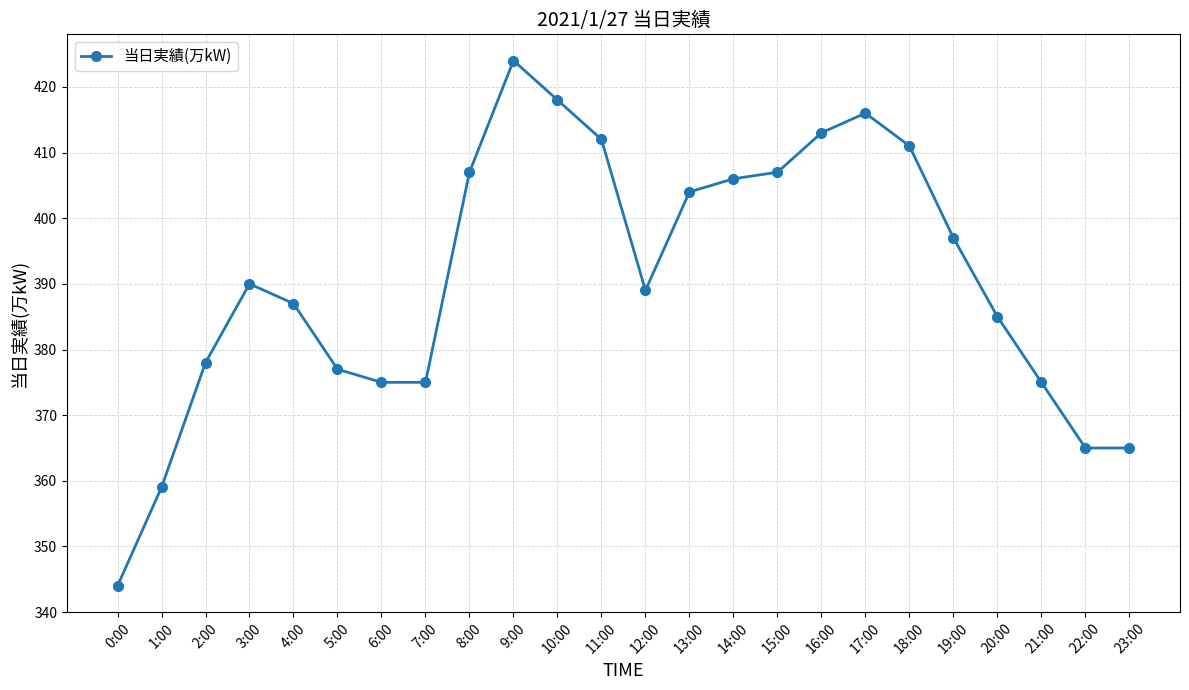

Reading right to left, extract all data points from this chart.

23:00=365	22:00=365	21:00=375	20:00=385	19:00=397	18:00=411	17:00=416	16:00=413	15:00=407	14:00=406	13:00=404	12:00=389	11:00=412	10:00=418	9:00=424	8:00=407	7:00=375	6:00=375	5:00=377	4:00=387	3:00=390	2:00=378	1:00=359	0:00=344